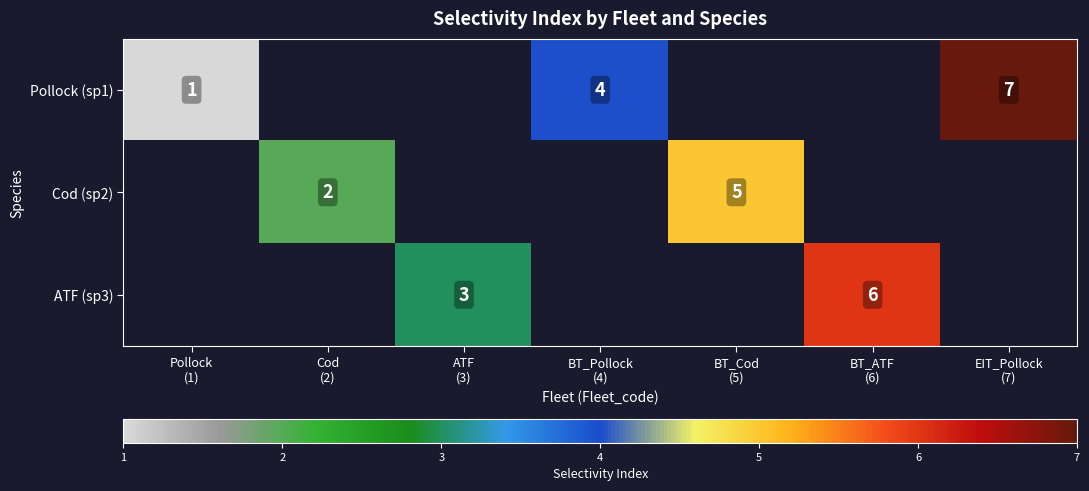

Rank the series at Pollock (1) from highest to lowest value.

Pollock (sp1), Cod (sp2), ATF (sp3)